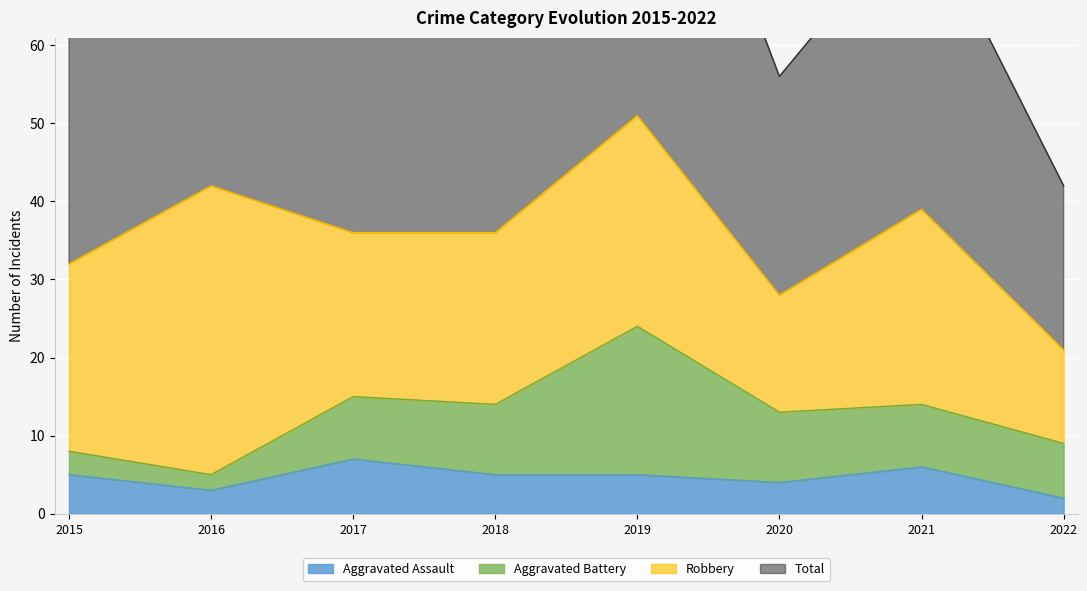

The Aggravated Assault series shows 1 at 2020. True or false?

False